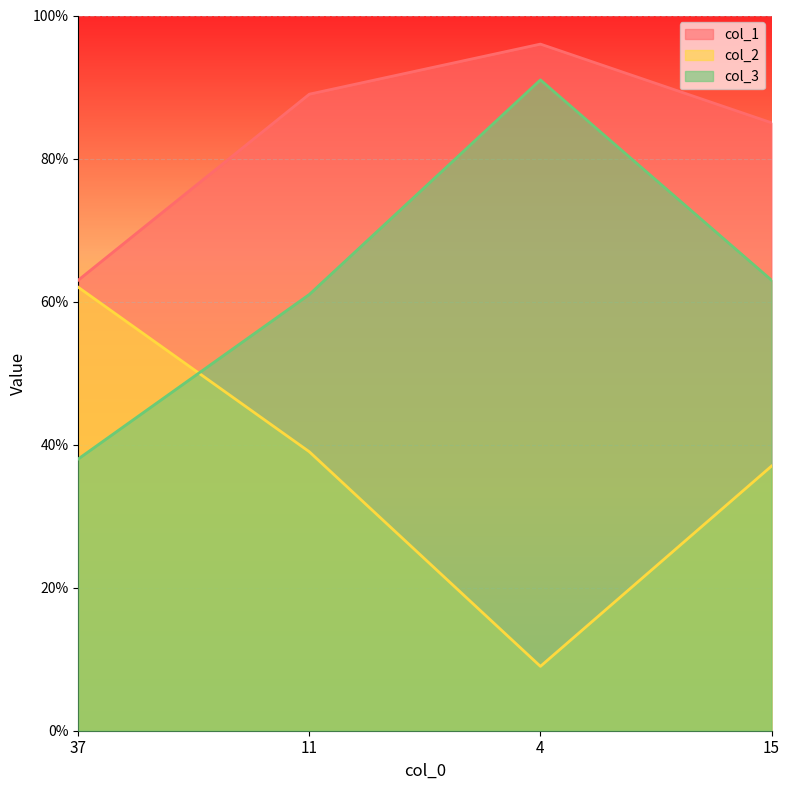

Reading left to right, extract all data points from this chart.

col_1: 63	89	96	85
col_2: 62	39	9	37
col_3: 38	61	91	63